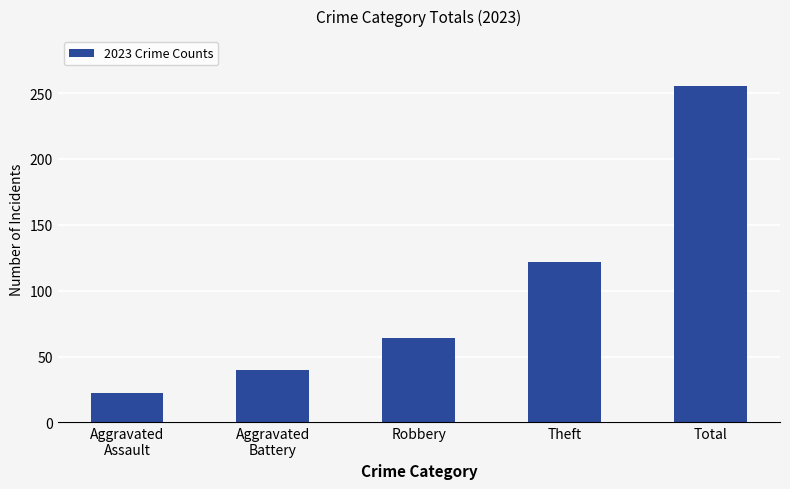

What is the value of the 5th bar from the left?

255